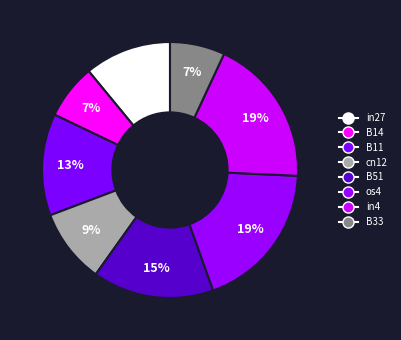

What is the largest slice in the pie chart?

os4